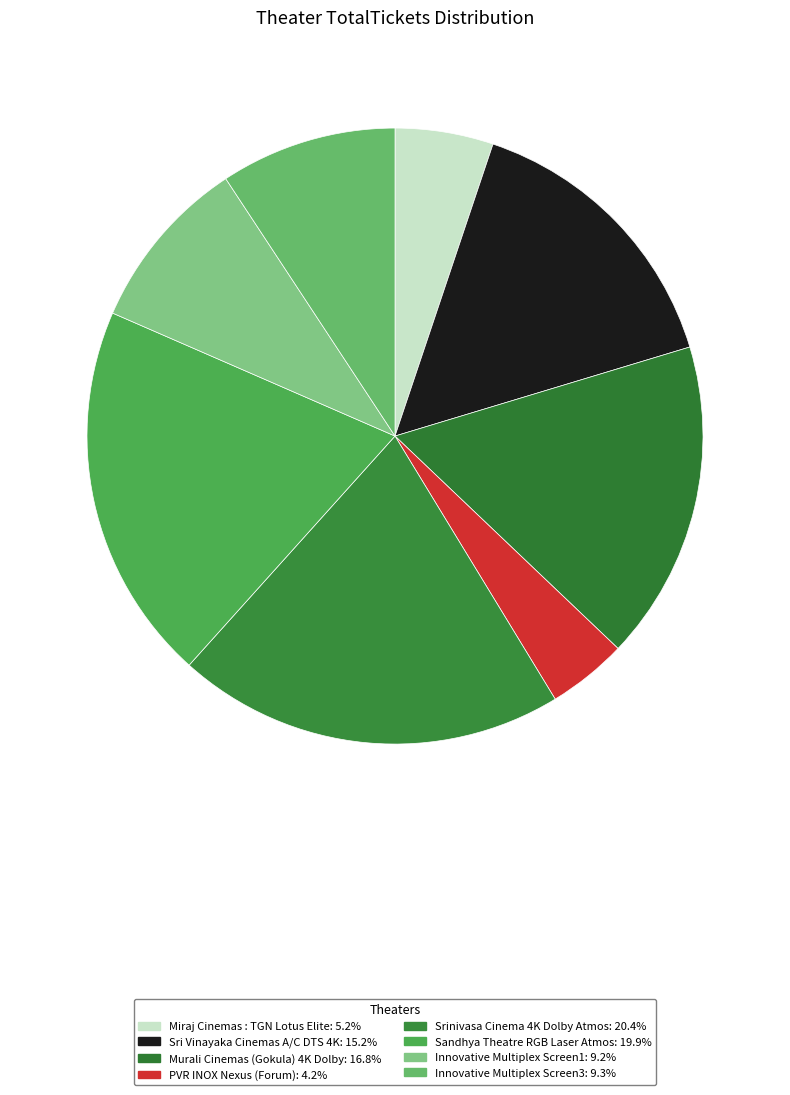

Which slice is the smallest?

PVR INOX Nexus (Forum)